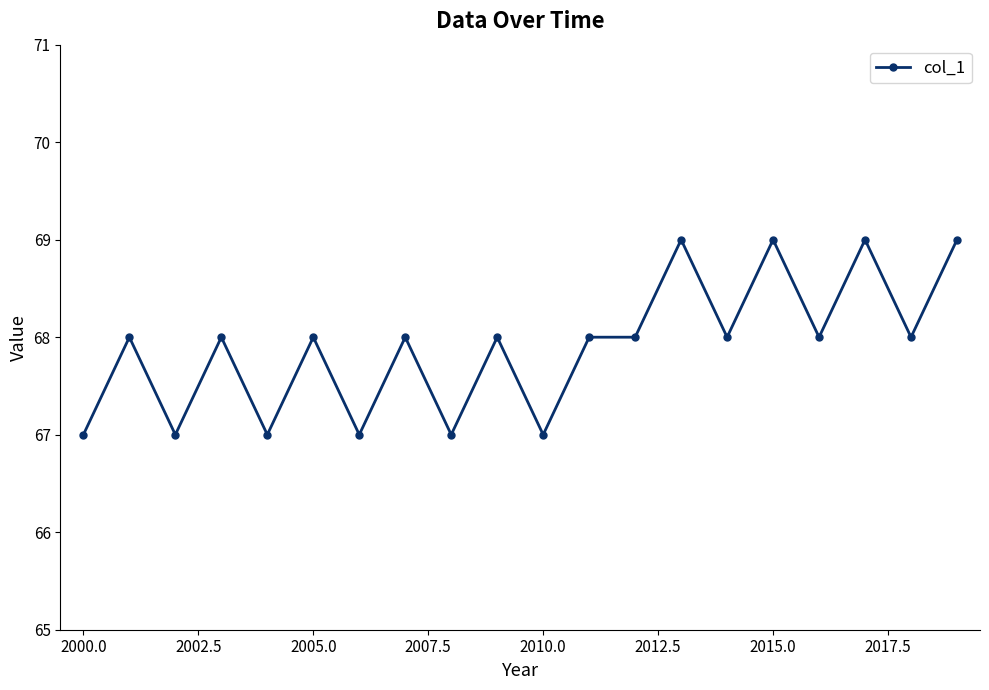

True or false: there are more than 0 points higher than both neighbors.

True